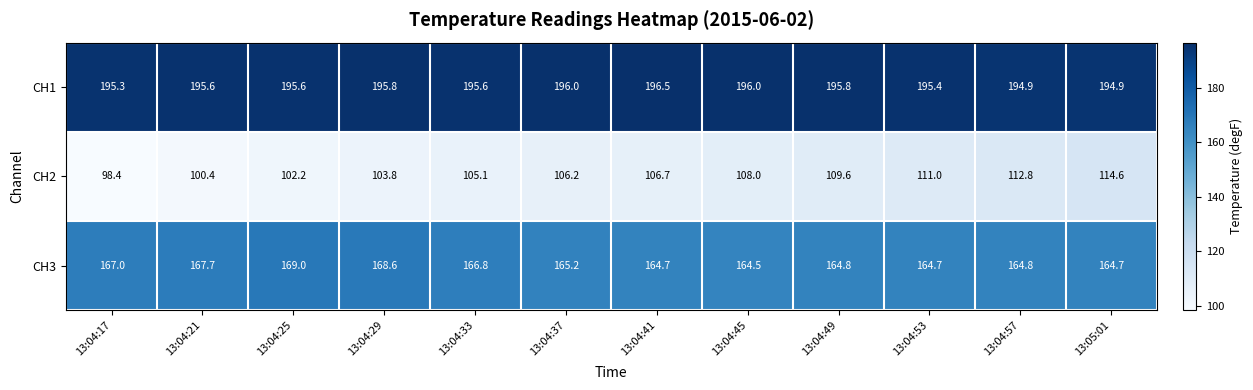

Which series has the widest spread of values?

CH2